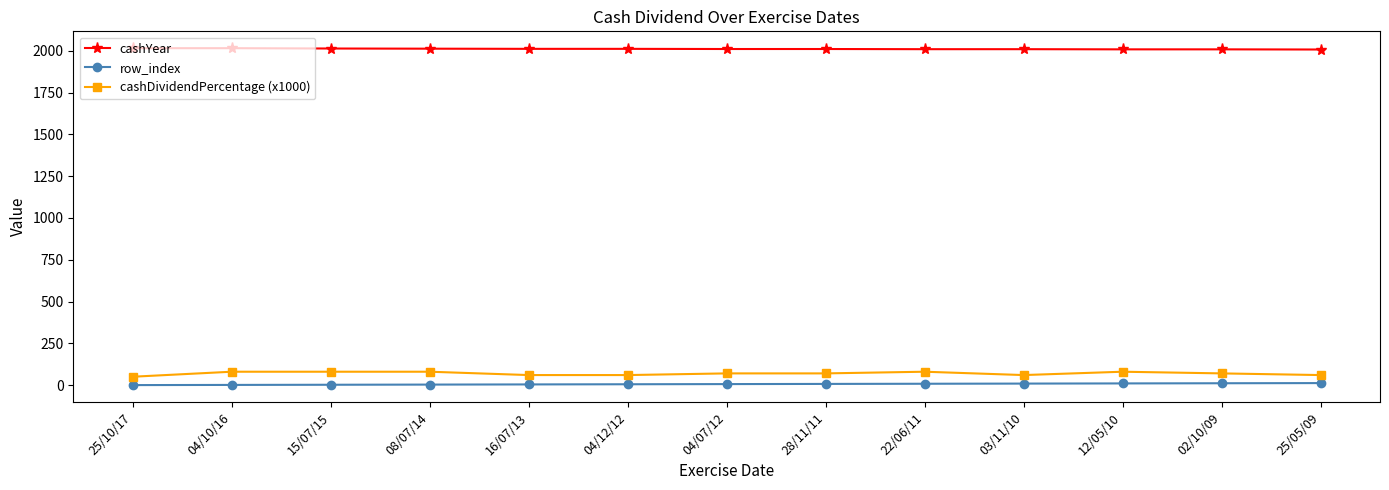

Which series has the largest total across all categories?

cashYear